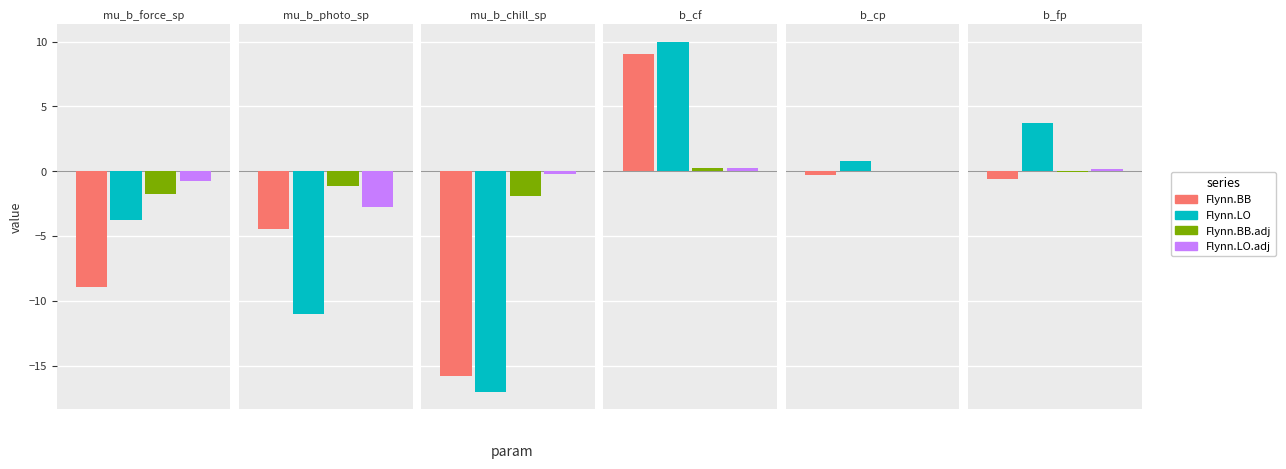

Which label corresponds to the smallest value in the chart?

mu_b_chill_sp